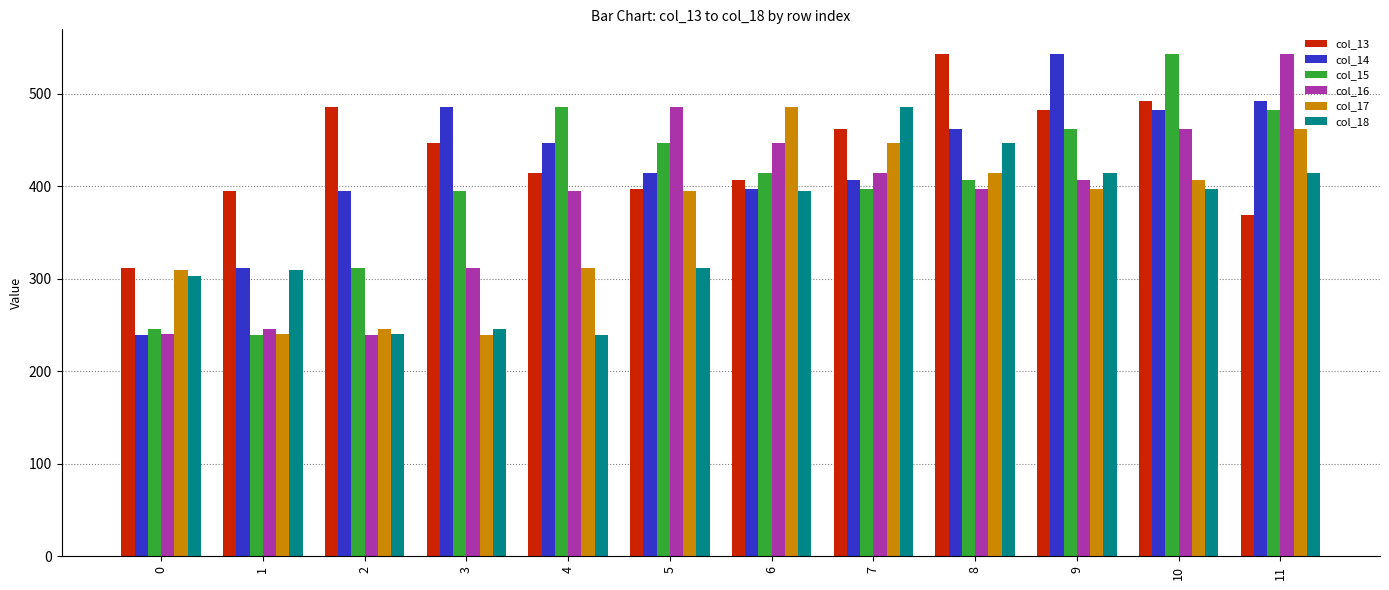

What is the difference between the maximum and minimum values in the col_17 series?

246.5